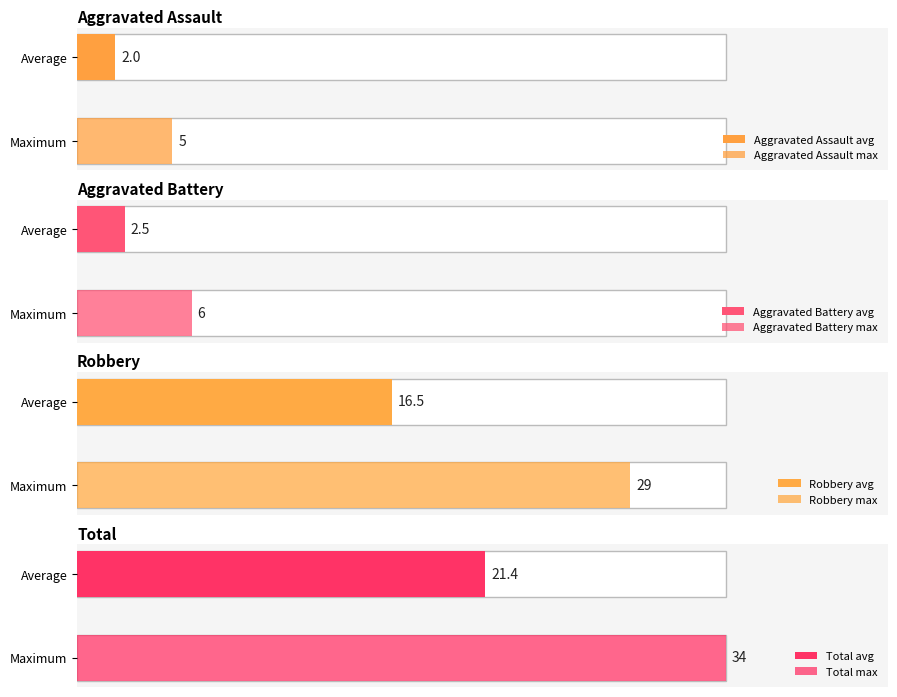

Are the bars horizontal?

Yes